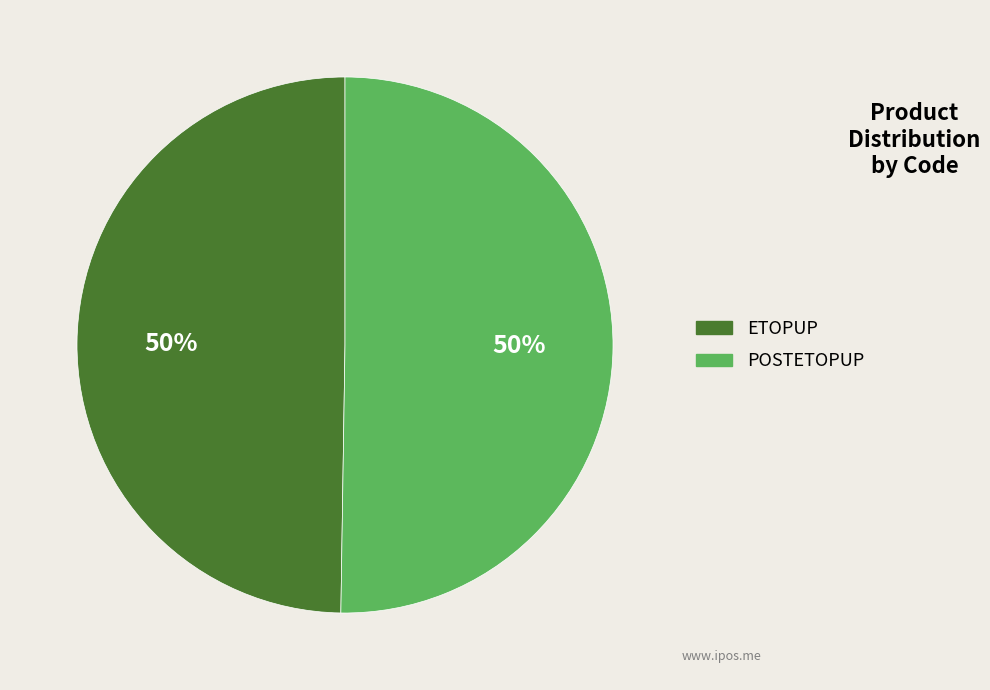

What percentage is the ETOPUP slice, to the nearest percent?

50%